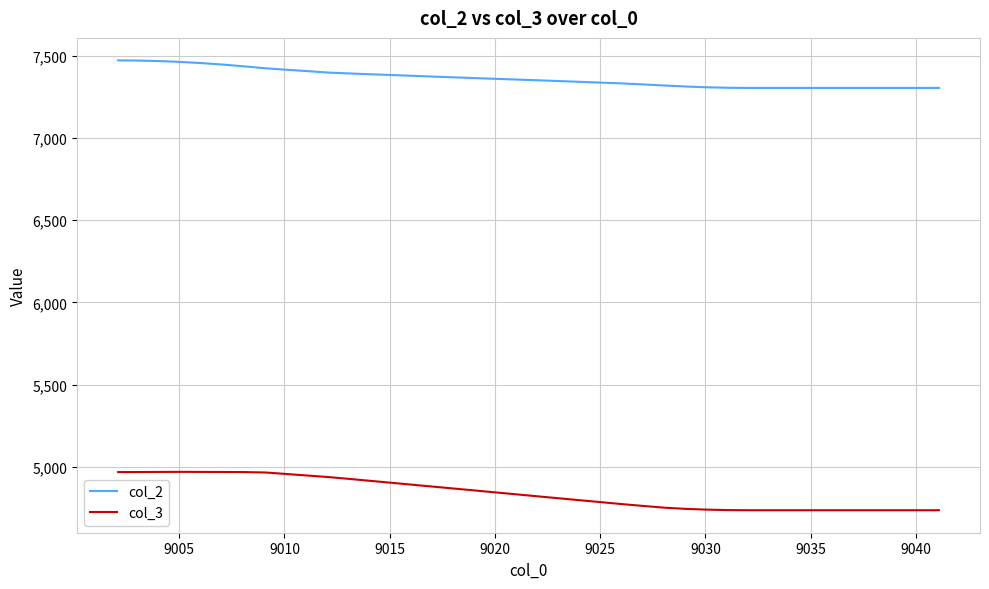

Which series has the largest total across all categories?

col_2